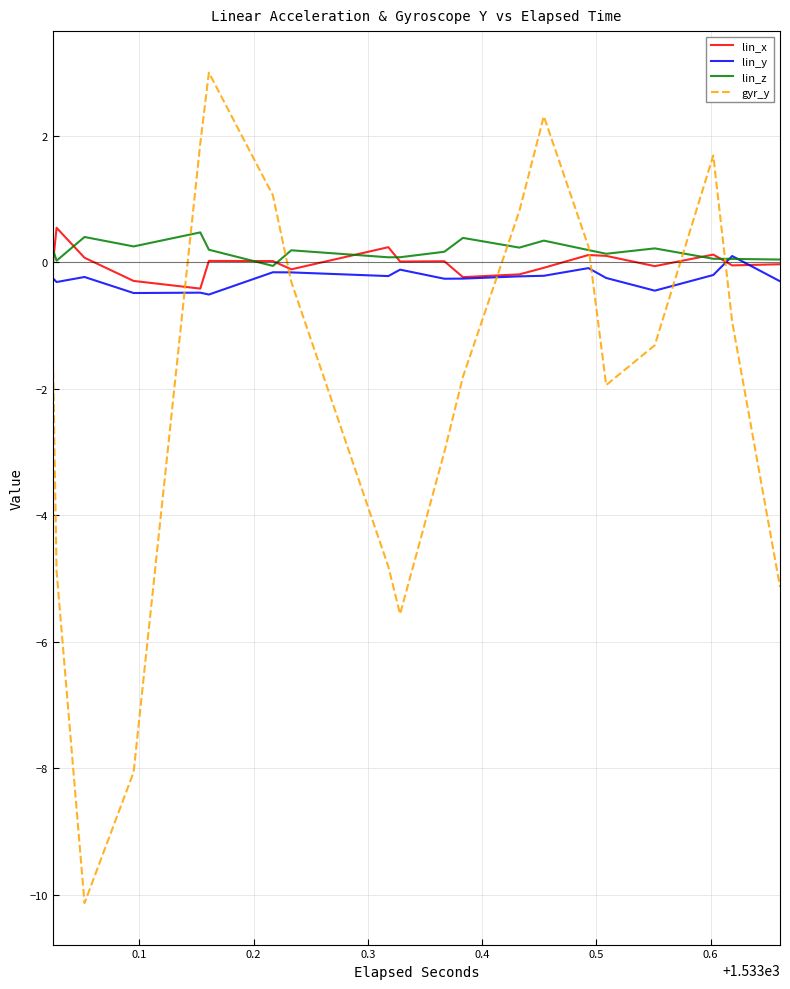

Which series has the largest range (max minus min)?

gyr_y